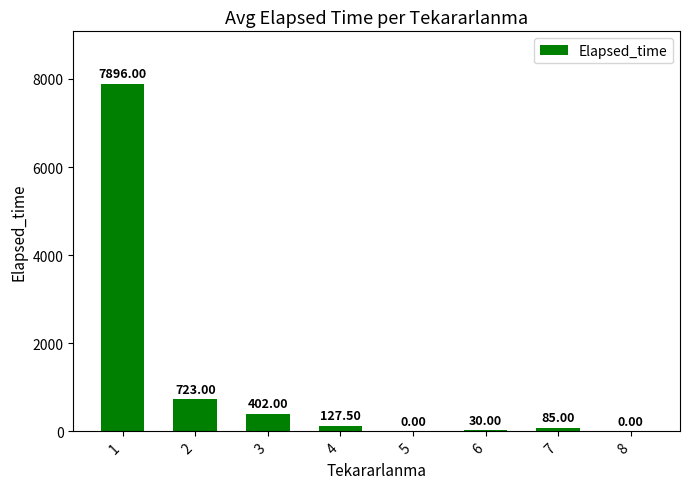

Between 1 and 5, which is larger?

1